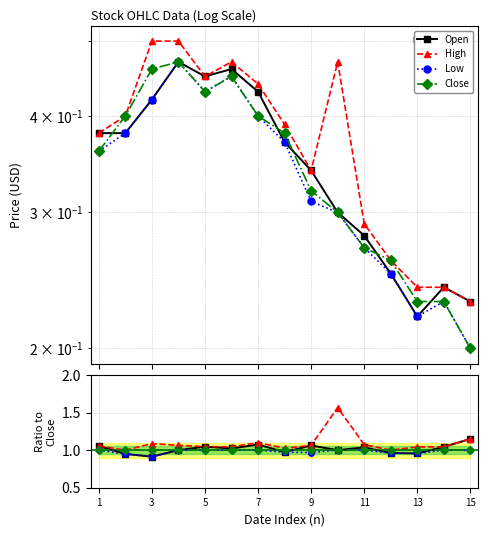

The High series shows 1.5 at 8. True or false?

False